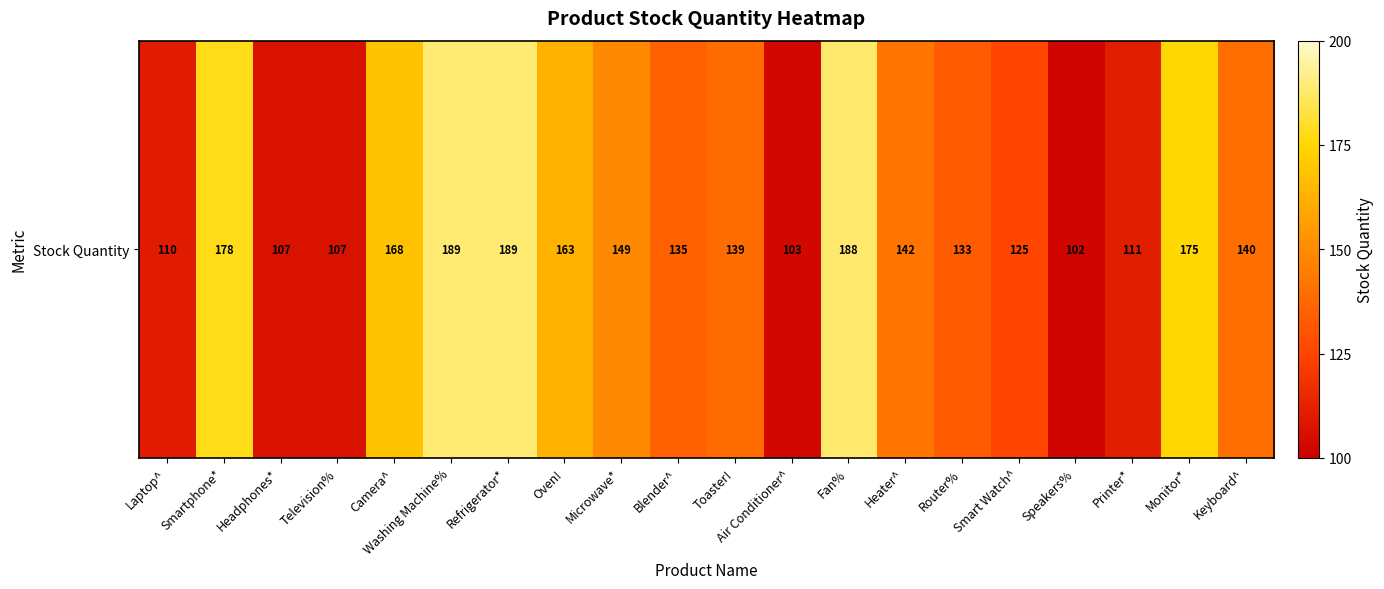

Which has a higher value, Blender^ or Heater^?

Heater^